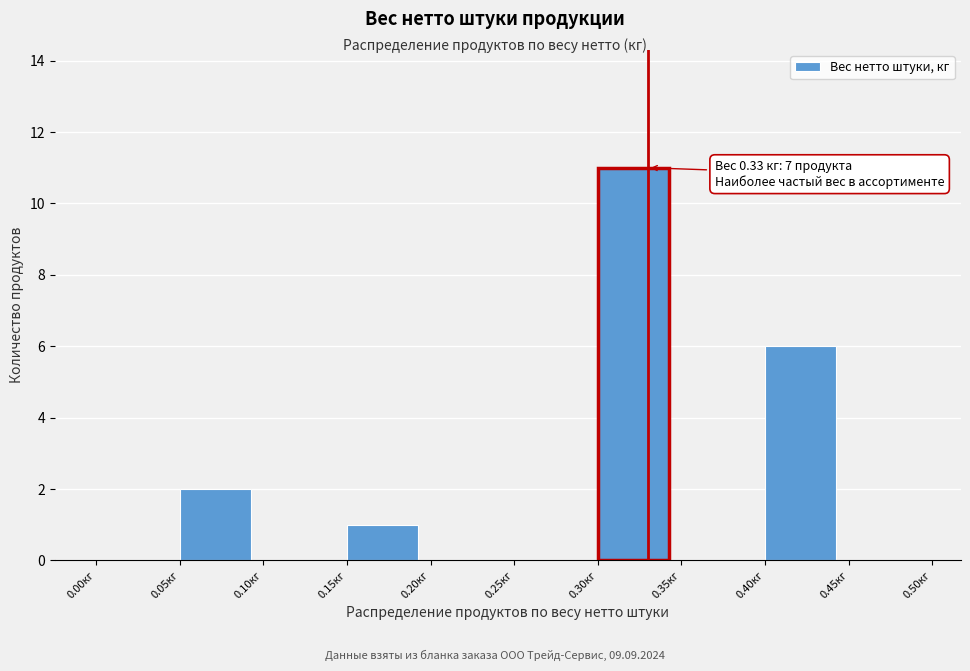

Which range on the x-axis has the tallest bar?

0.30 to 0.35